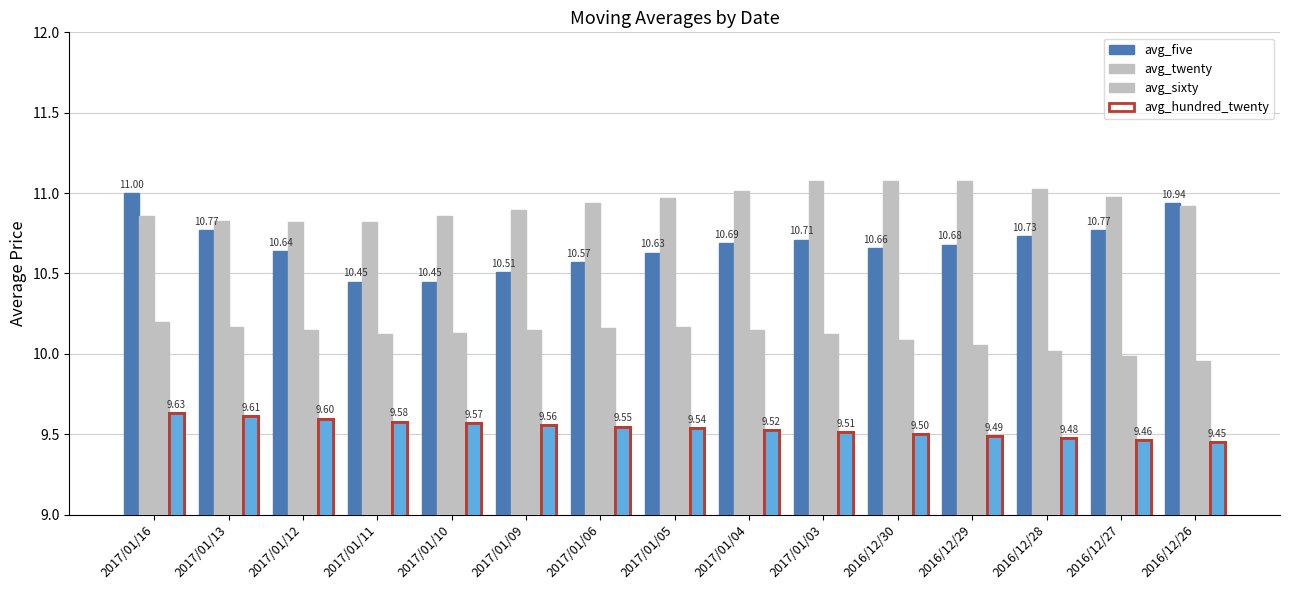

Count the number of categories in the chart.

15